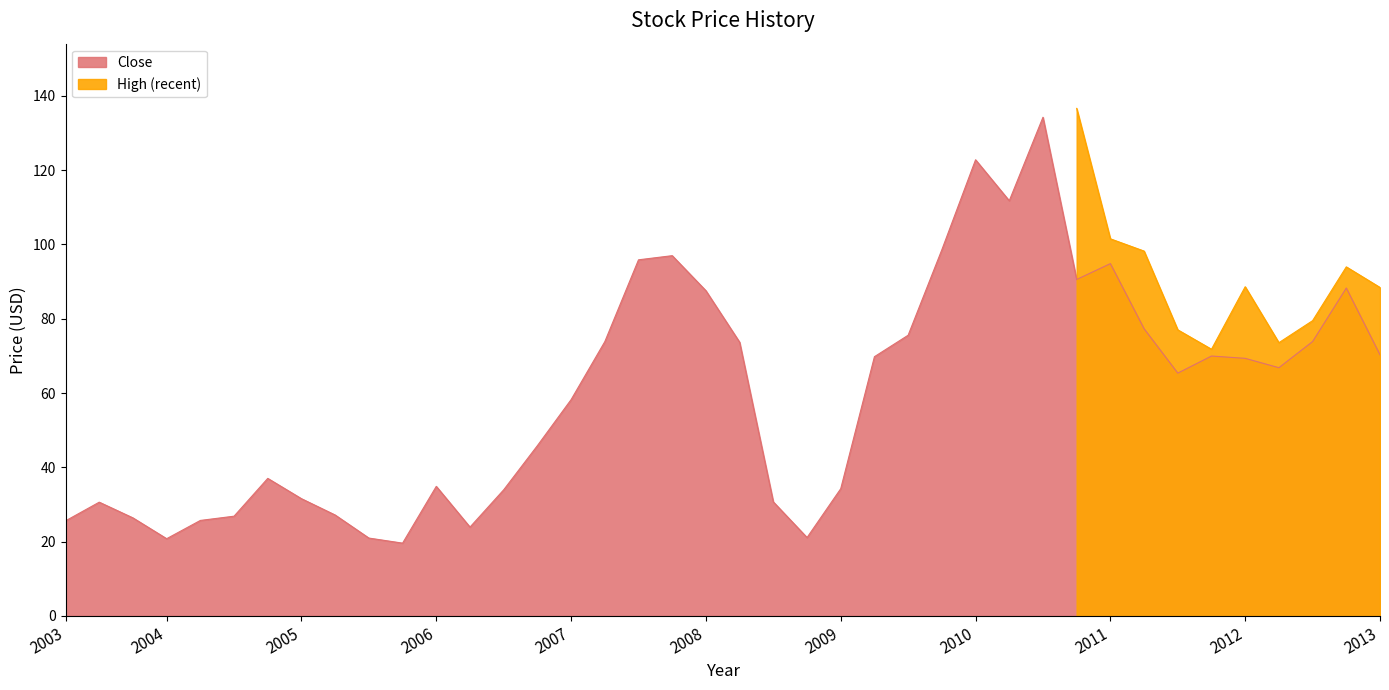

Is it true that the value at 2003-05-01 is 8.9?

False